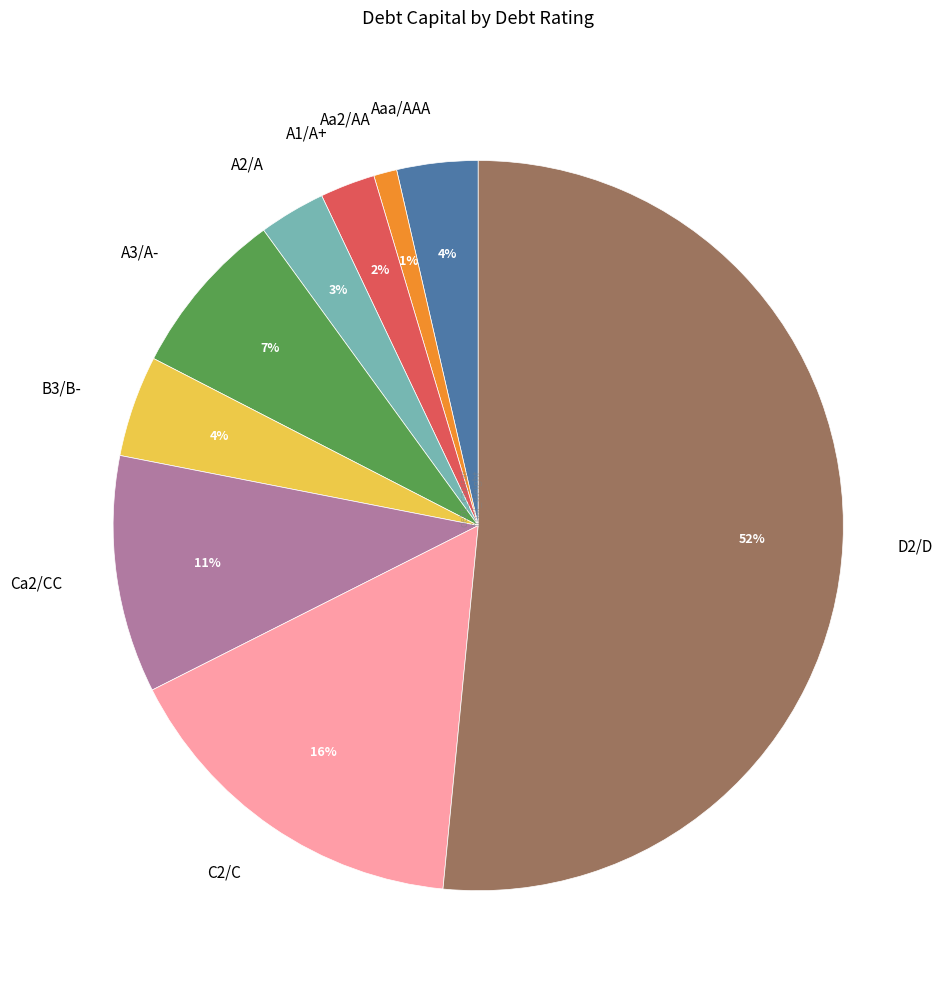

Is it true that Aa2/AA is 19% of the pie?

False